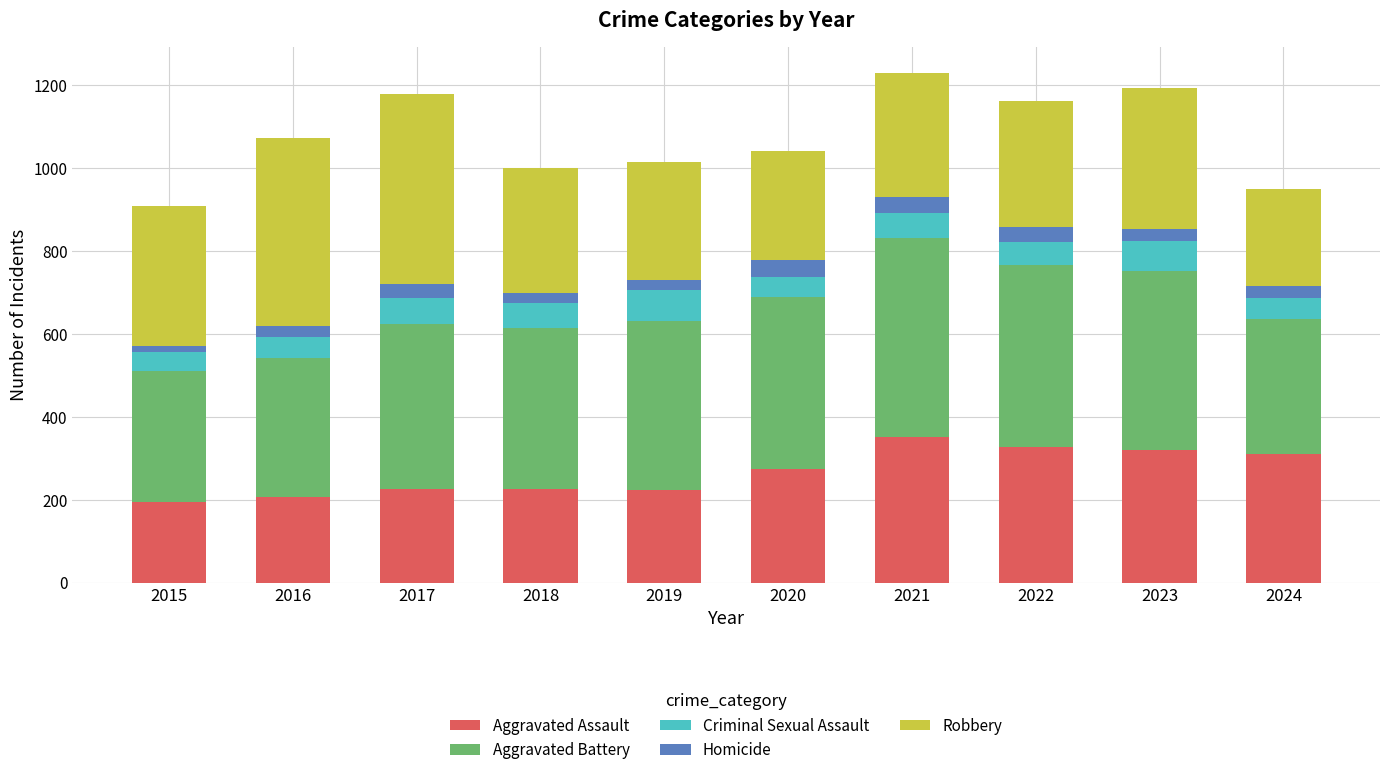

What is the total value across all series at 2022?

1161